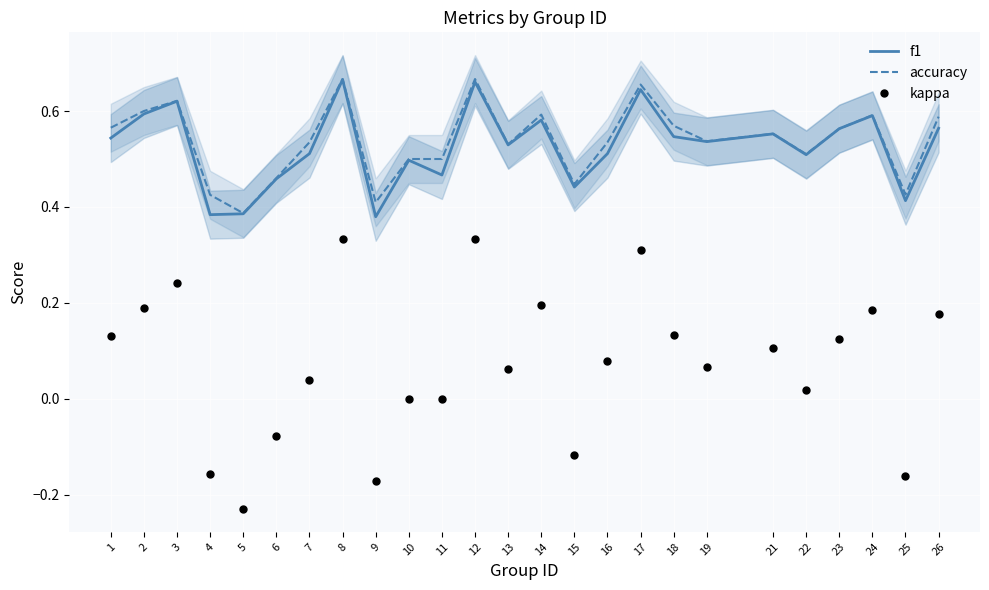

What are all the series names shown in the legend?

f1, accuracy, kappa